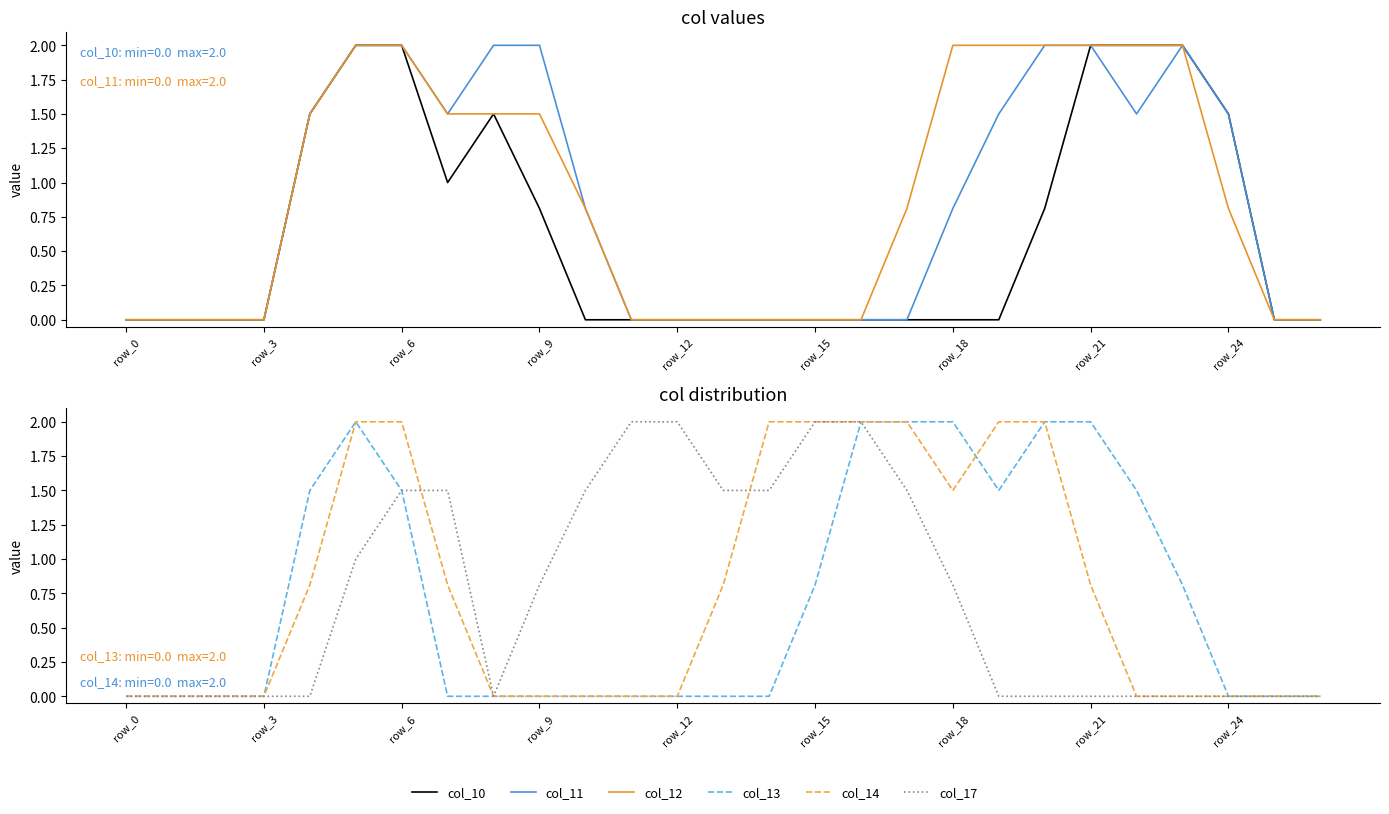

True or false: col_13 has more than 2 points higher than both neighbors.

False